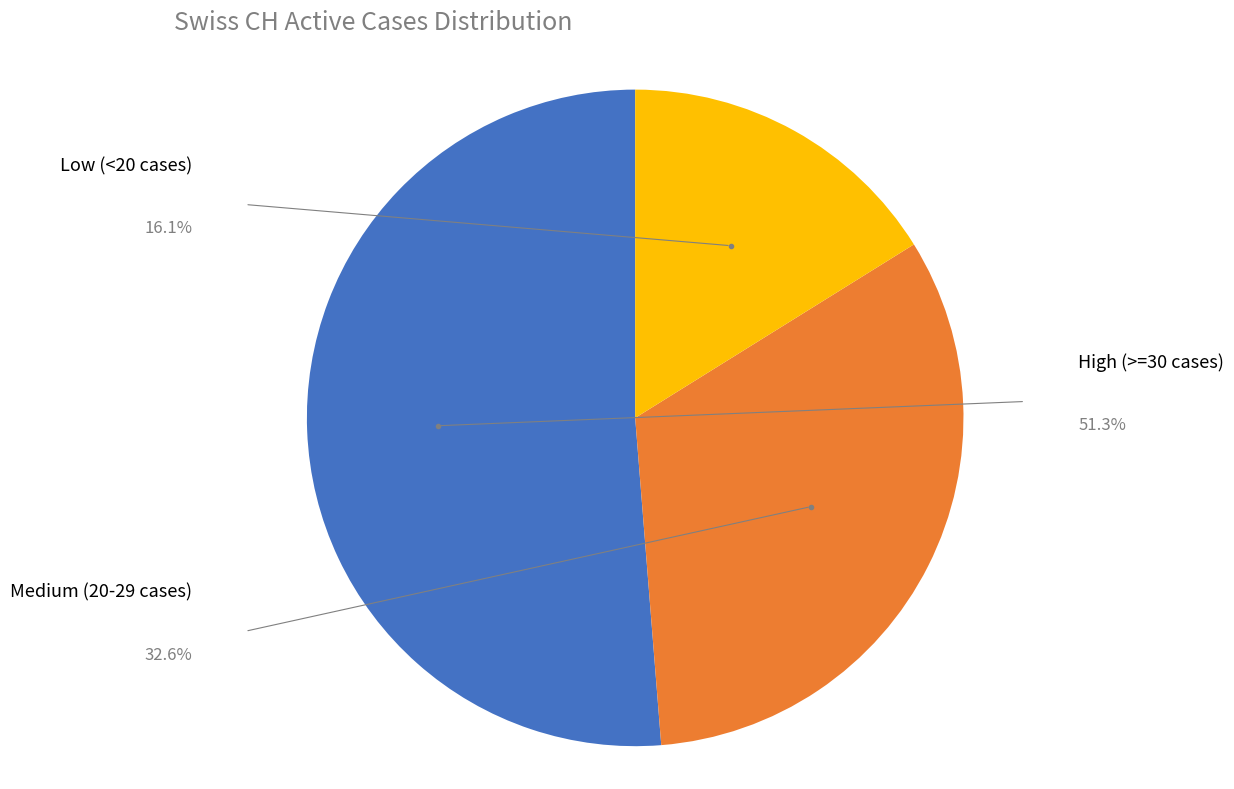

Is there a majority slice in this chart?

Yes